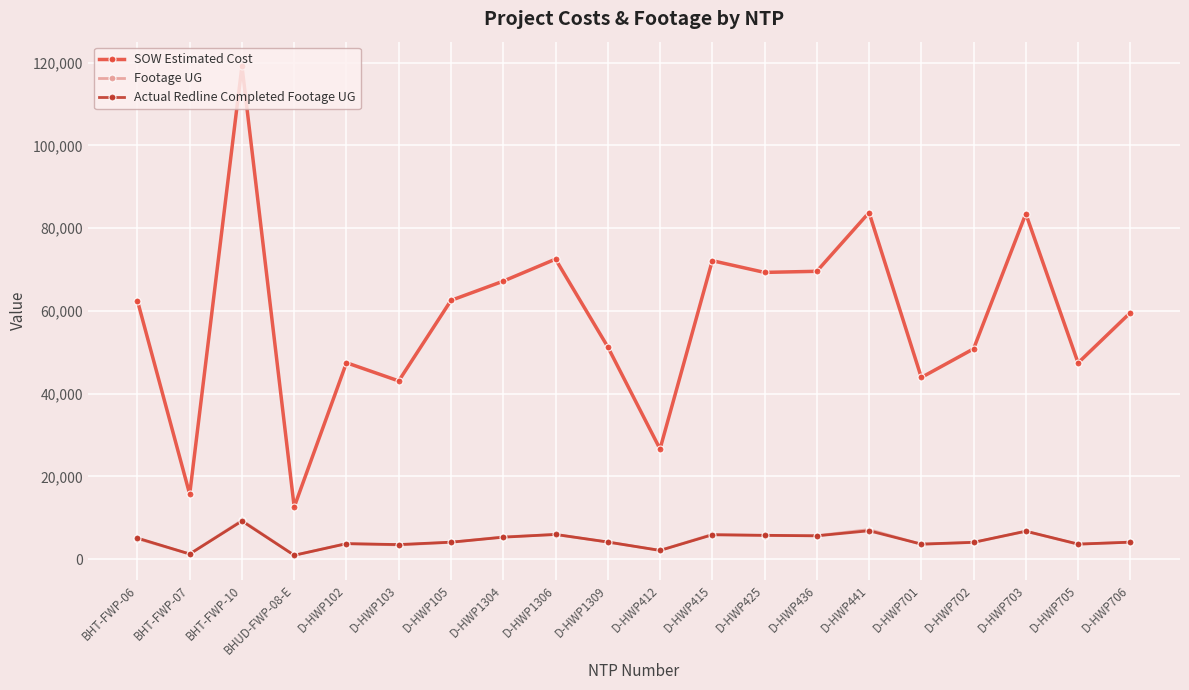

Read the SOW Estimated Cost value at D-HWP1306.

72492.0